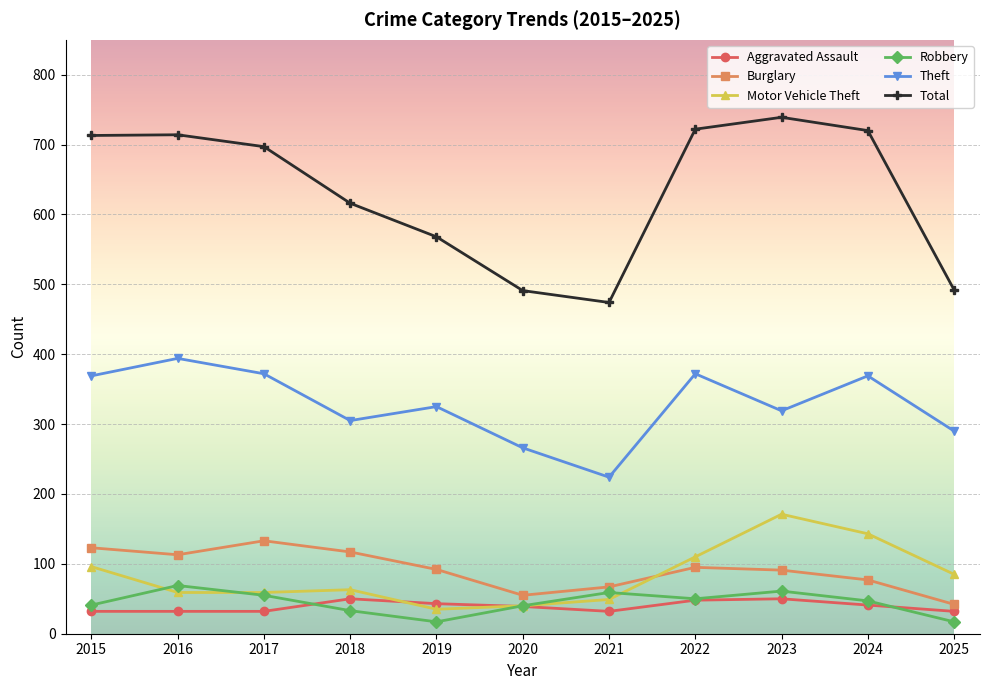

The value of Burglary at 2022 is 95. True or false?

True